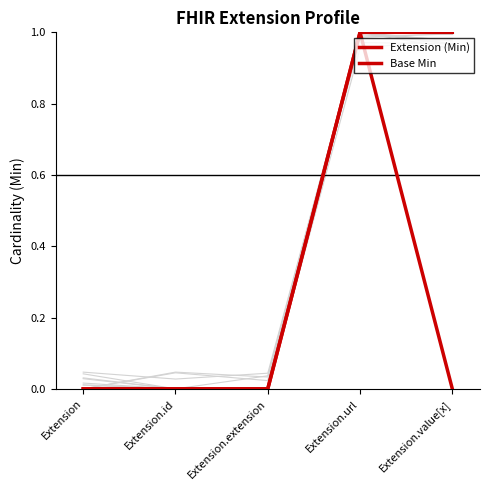

List the series in order of their peak value, lowest first.

Extension (Min), Base Min